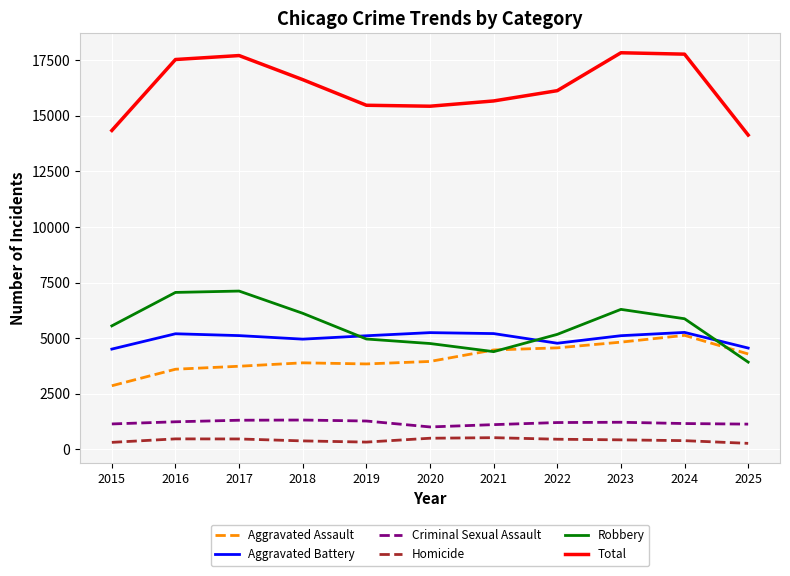

Does the chart have visible grid lines?

Yes